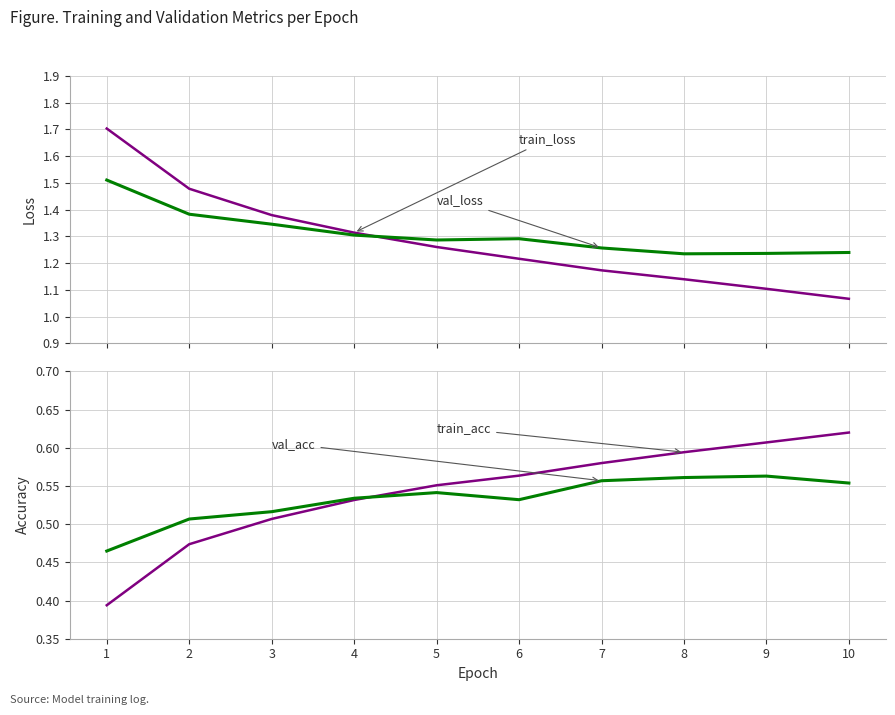

Count the number of data series in this chart.

4